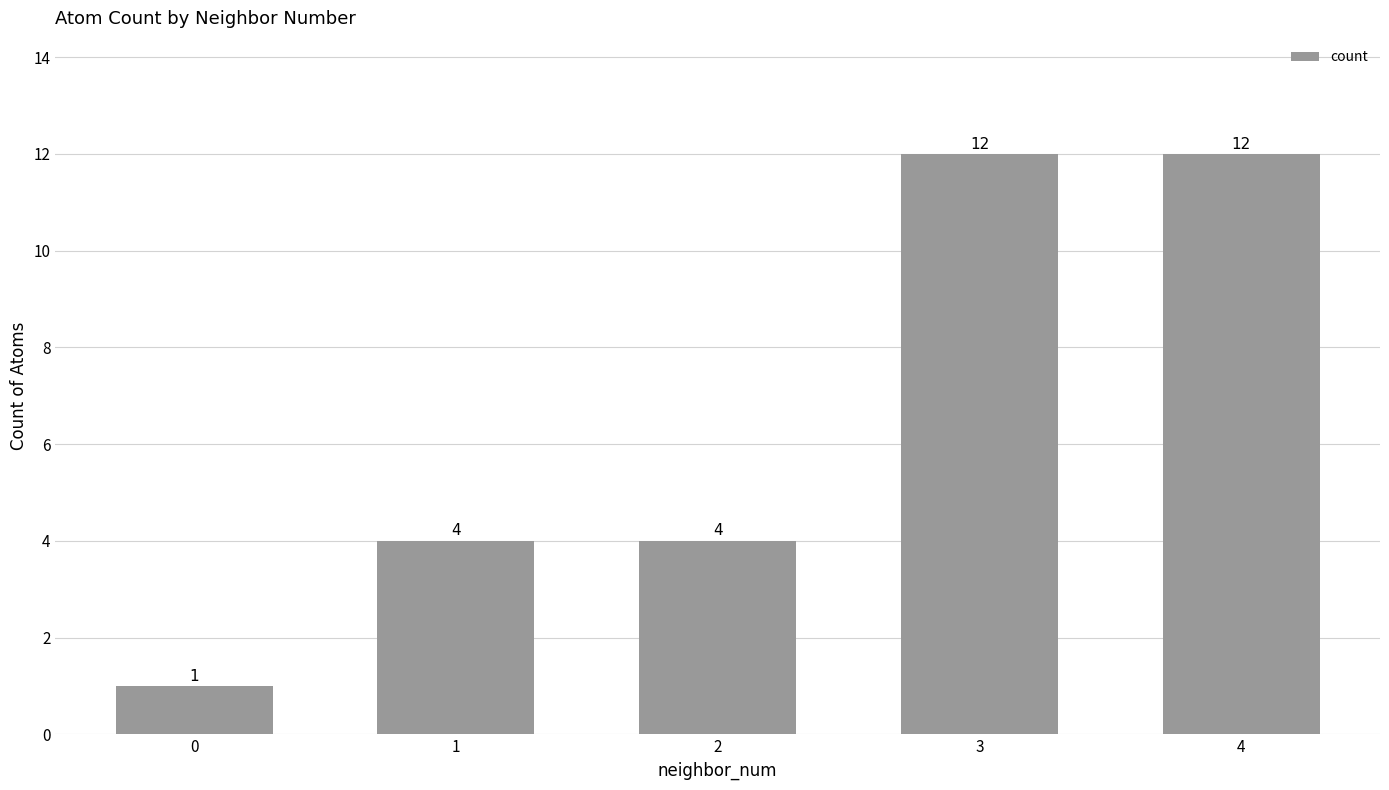

Count the values in the range 4 to 12.

4